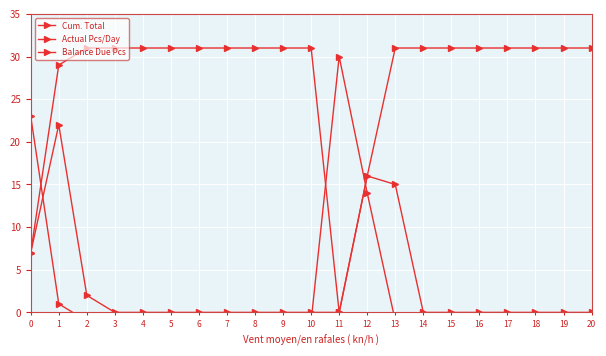

Reading left to right, list all the values displayed in this chart.

Cum. Total: 0=7	1=29	2=31	3=31	4=31	5=31	6=31	7=31	8=31	9=31	10=31	11=0	12=16	13=31	14=31	15=31	16=31	17=31	18=31	19=31	20=31
Actual Pcs/Day: 0=7	1=22	2=2	3=0	4=0	5=0	6=0	7=0	8=0	9=0	10=0	11=0	12=16	13=15	14=0	15=0	16=0	17=0	18=0	19=0	20=0
Balance Due Pcs: 0=23	1=1	2=-1	3=-1	4=-1	5=-1	6=-1	7=-1	8=-1	9=-1	10=-1	11=30	12=14	13=-1	14=-1	15=-1	16=-1	17=-1	18=-1	19=-1	20=-1